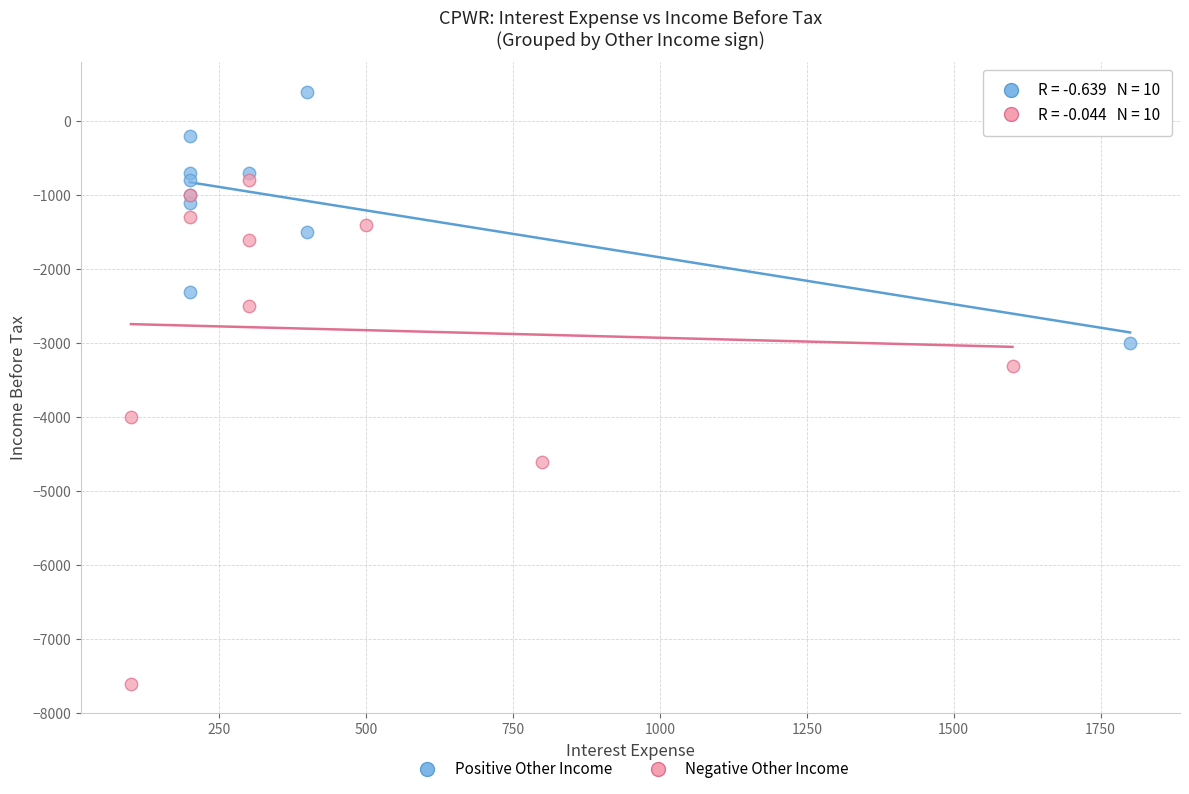

Which series has the widest spread of Y values?

Negative Other Income